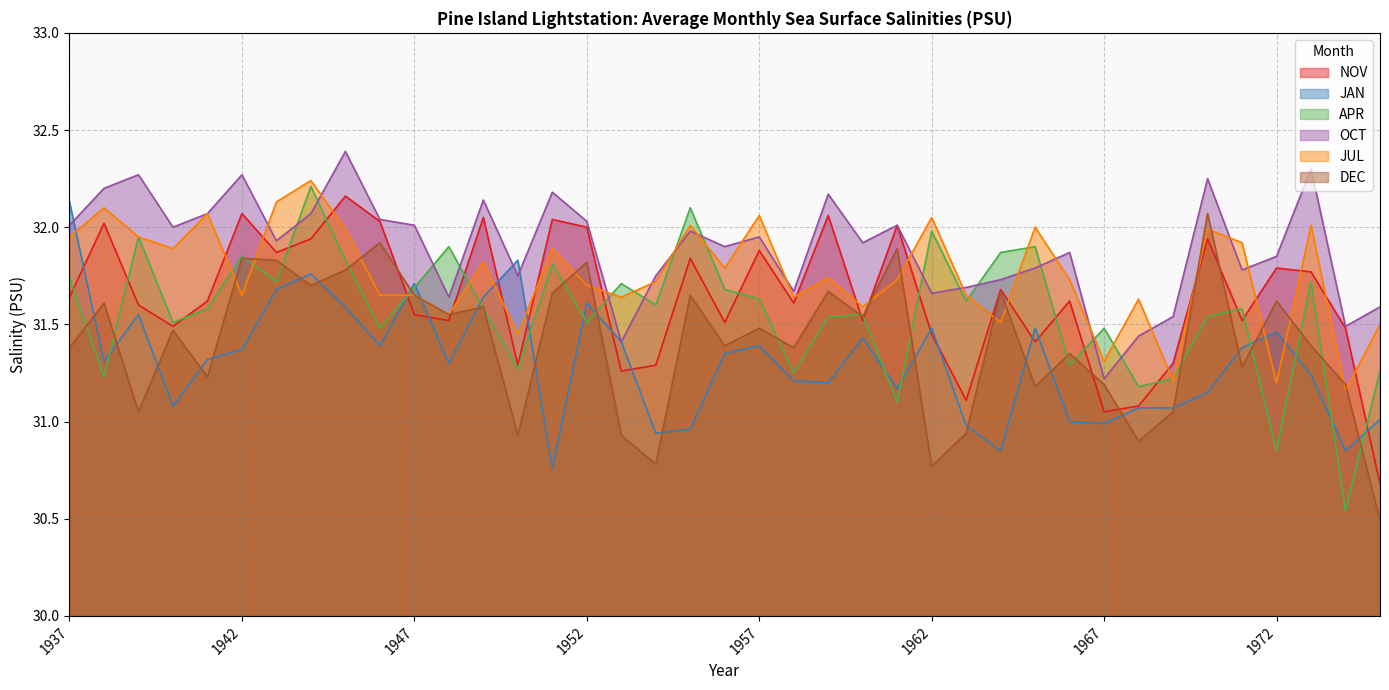

What value does the JAN series have at 1948?

1.3